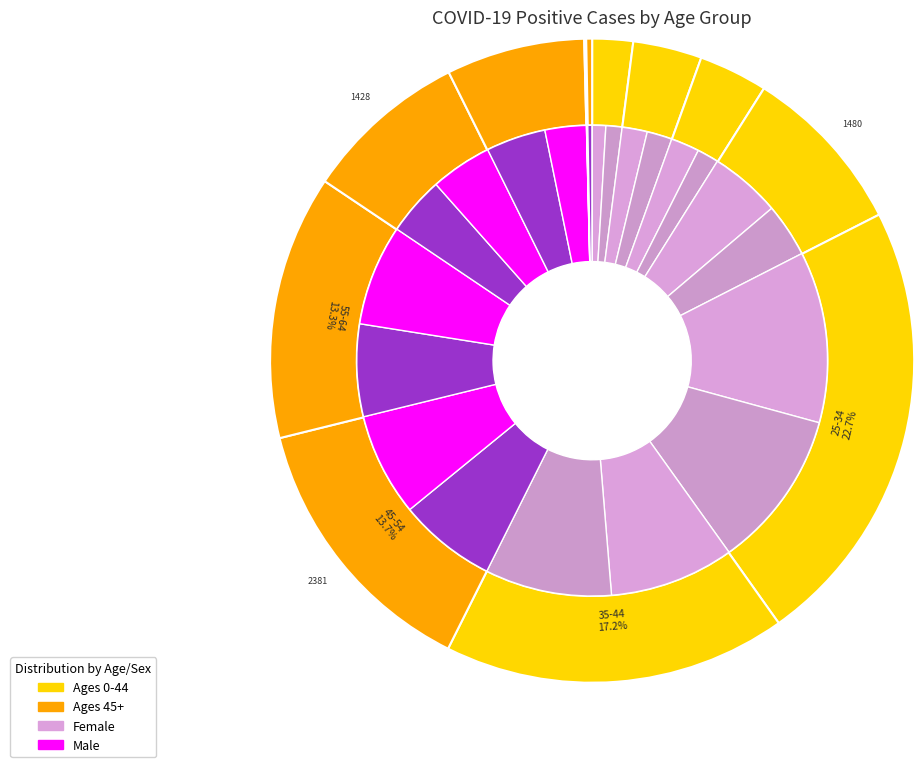

Which category has the biggest portion of the pie?

25-34